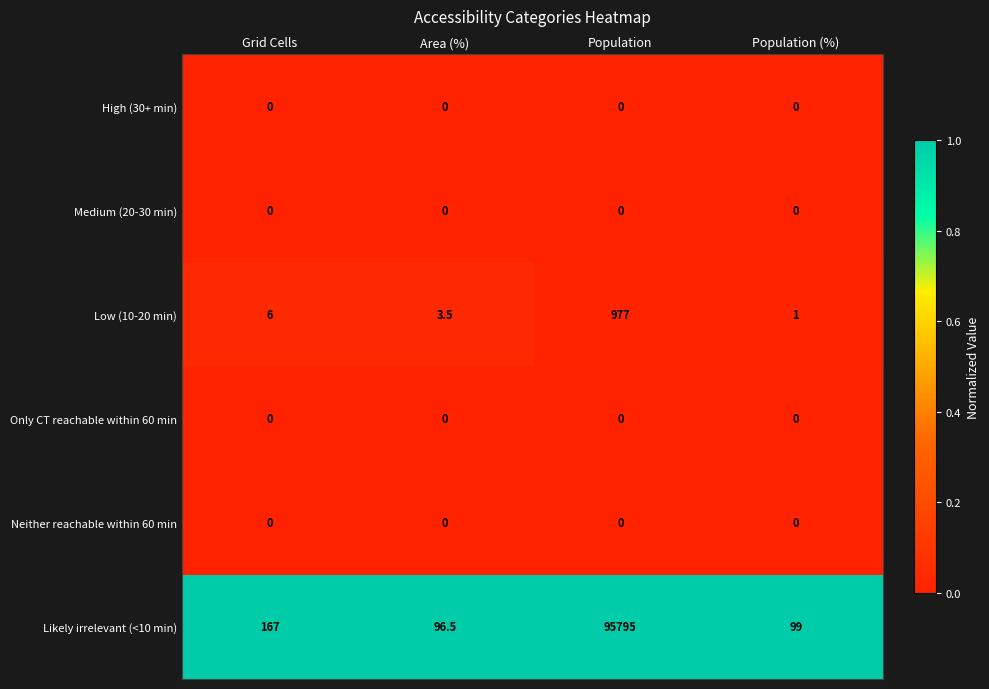

The High (30+ min) series shows 0.0 at Grid Cells. True or false?

True